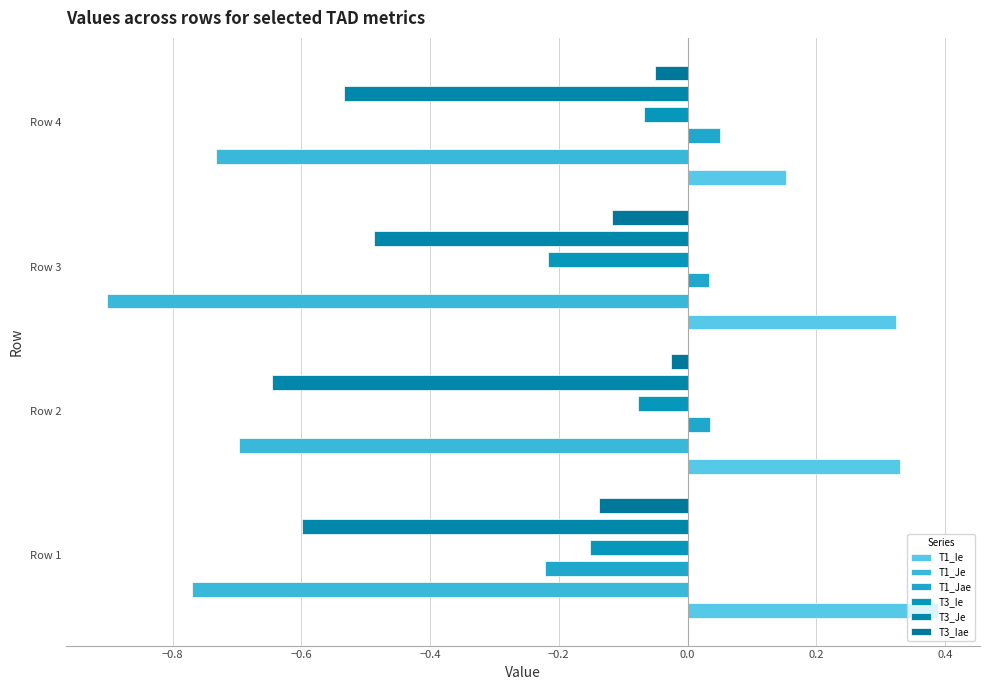

At which label is T1_Jae closest to 0?

Row 3